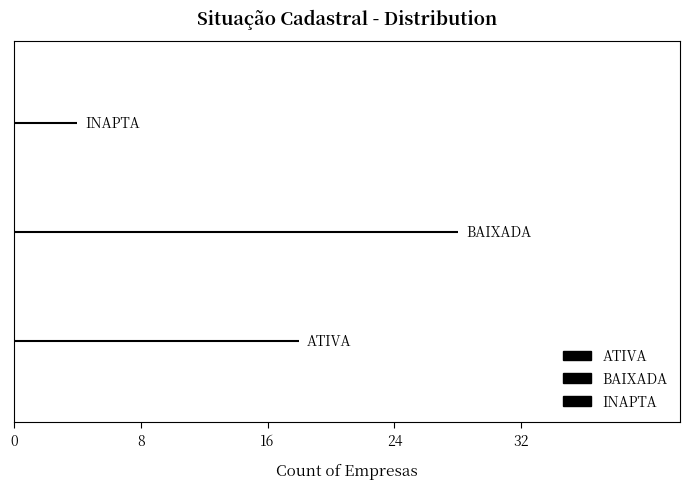

Is the value of ATIVA at 8 greater than the value of INAPTA at 8?

No